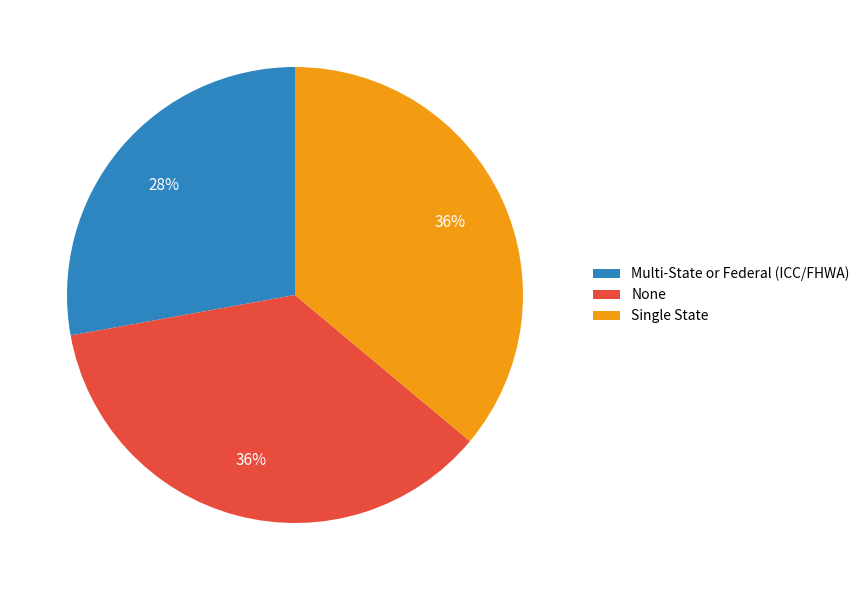

The Single State slice represents 46% of the pie. True or false?

False